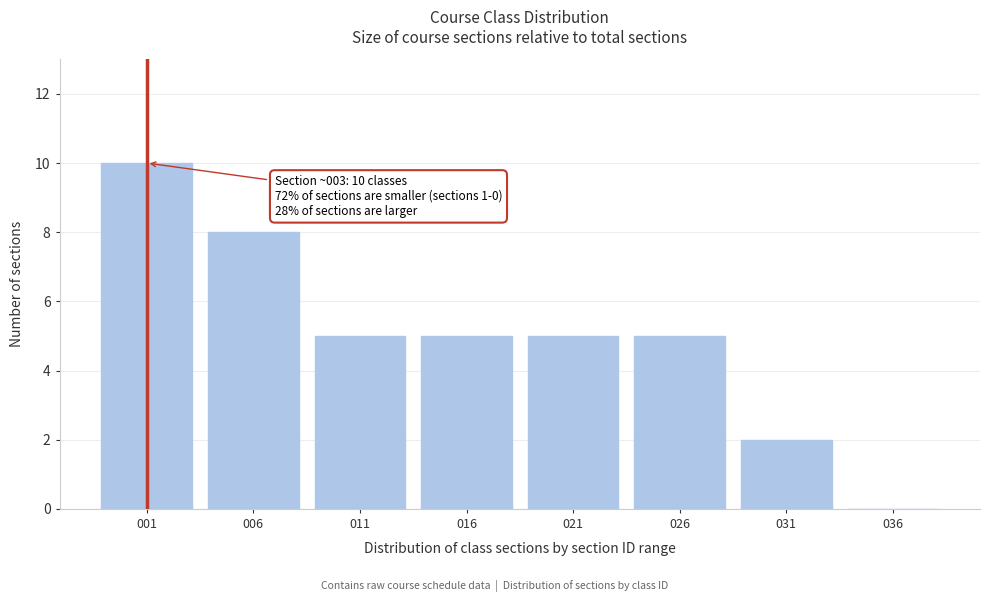

Reading left to right, list all the values displayed in this chart.

001=10	006=8	011=5	016=5	021=5	026=5	031=2	036=0